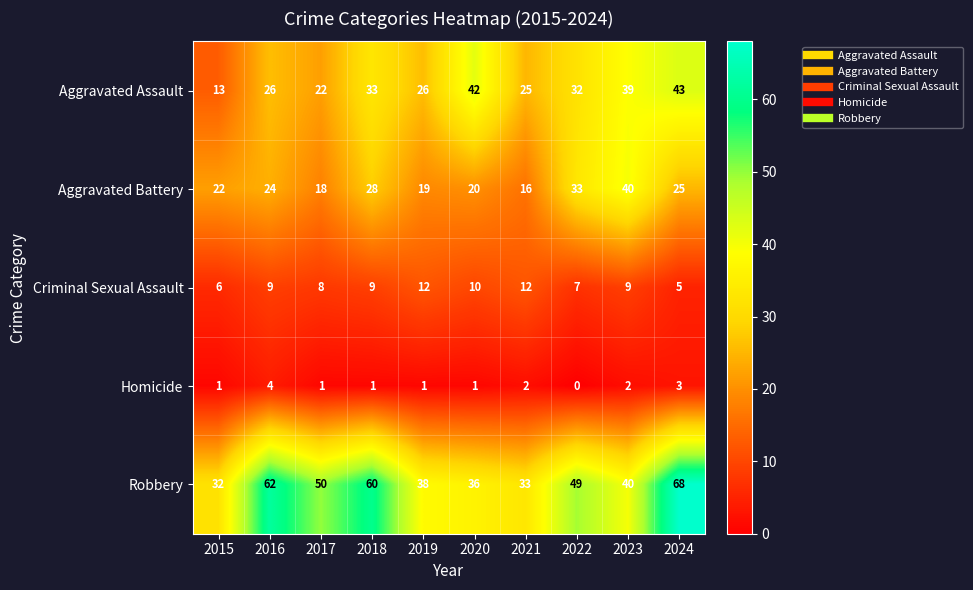

What is the greatest value displayed?

68